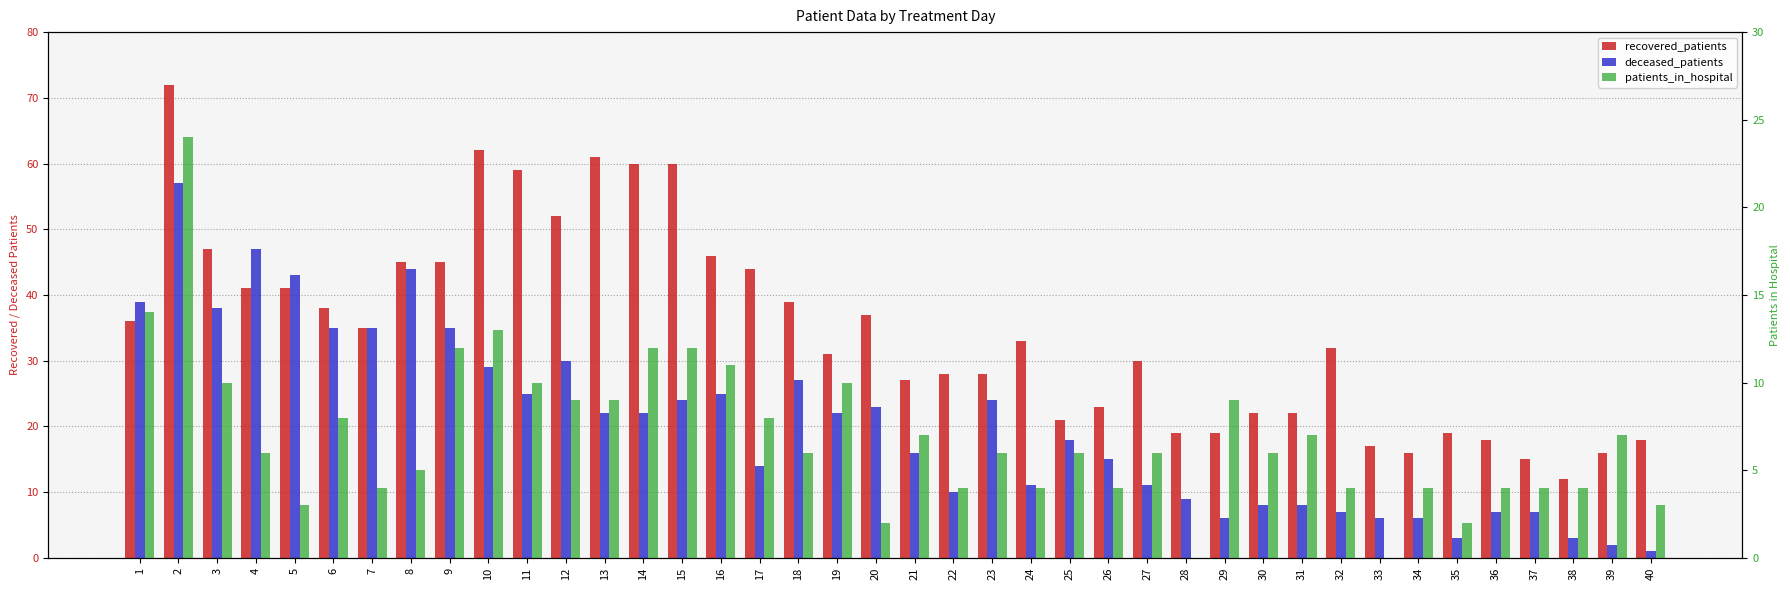

Which label corresponds to the smallest value in the chart?

28